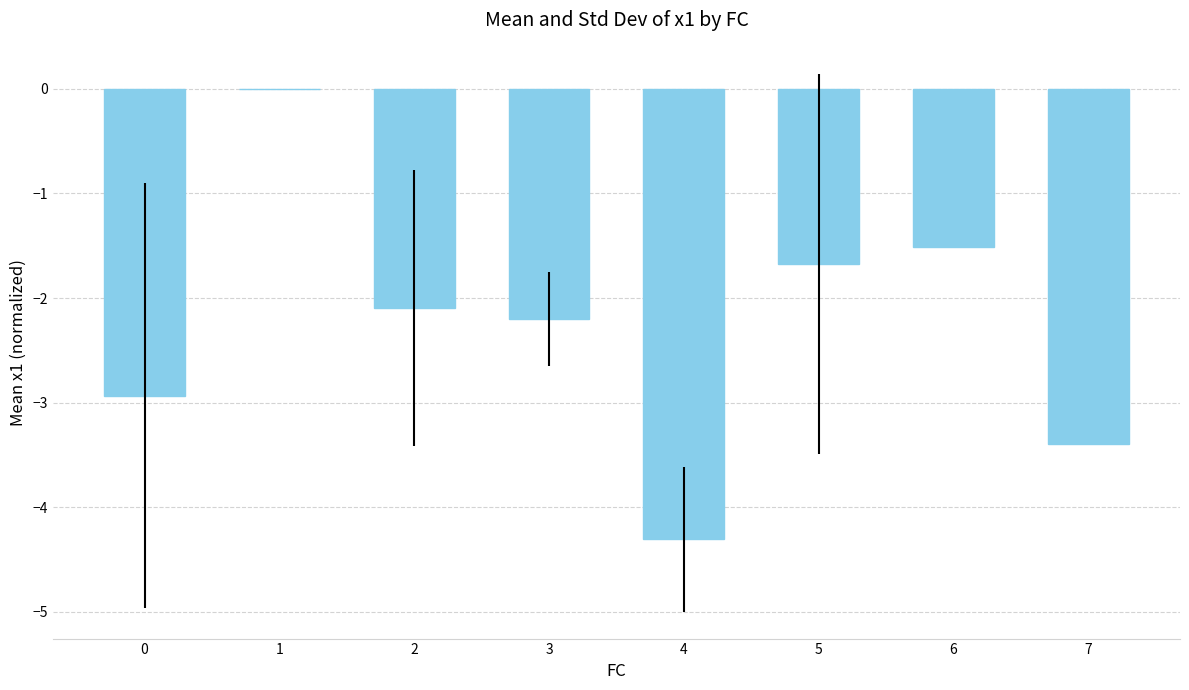

Where is the data nearest to the value -2?

2